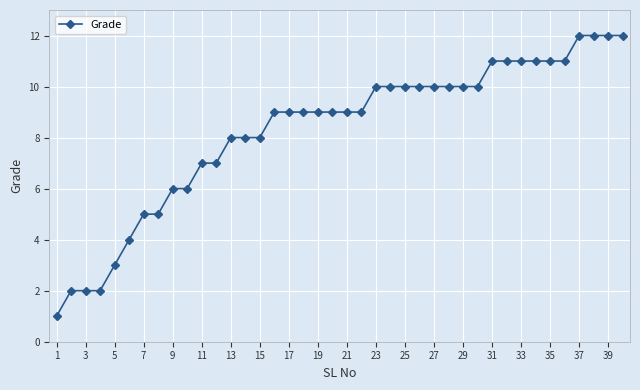

What is the average value?

8